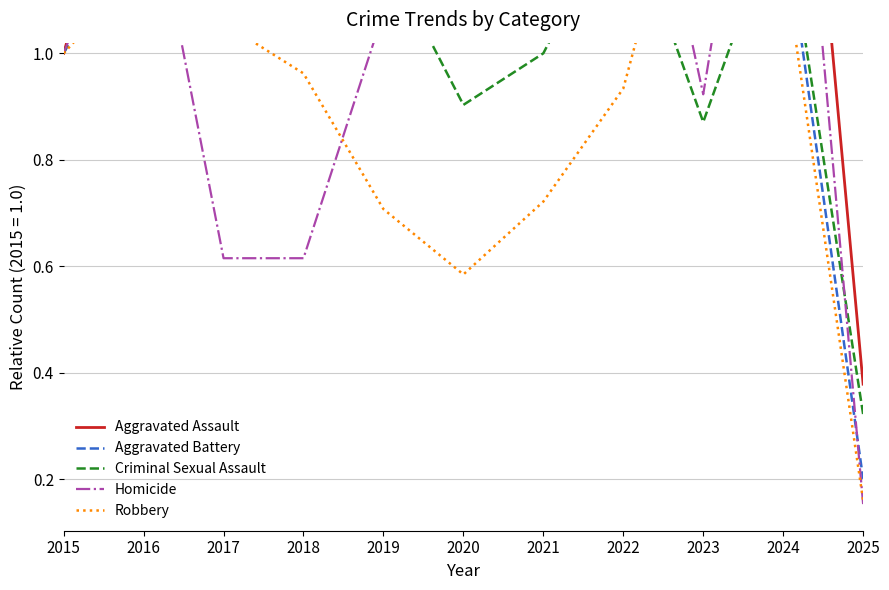

Does the chart display data point markers on the line(s)?

No